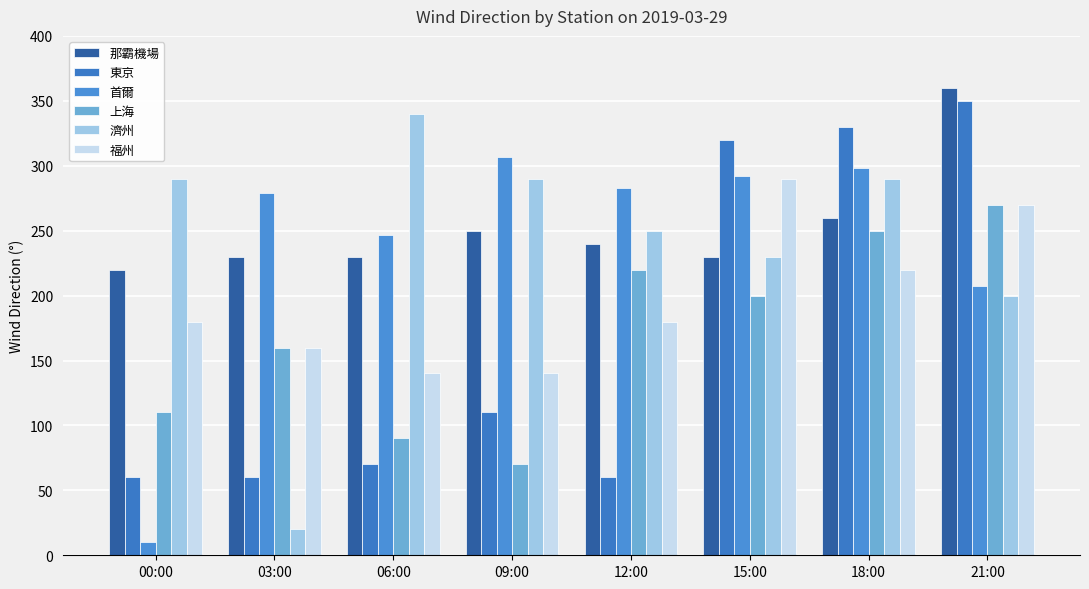

How many data points does each series have?

8